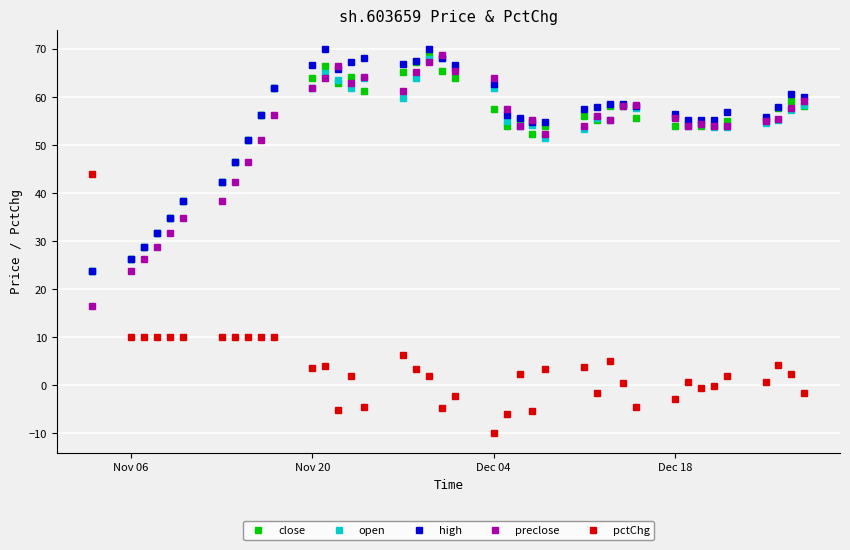

What is the minimum value for preclose?

16.5